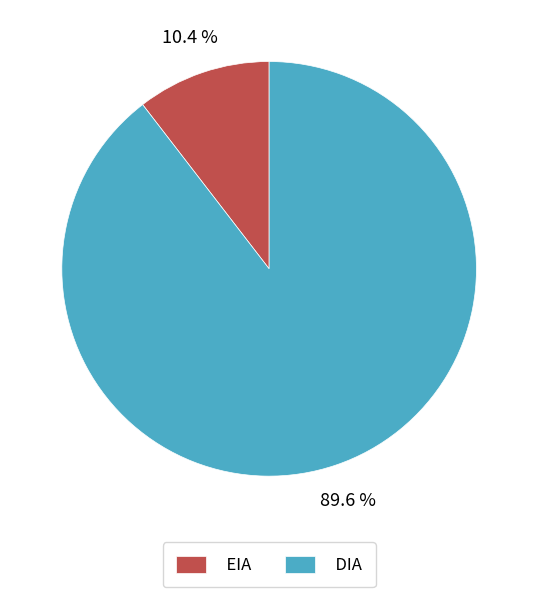

What percentage is the EIA slice, to the nearest percent?

10%